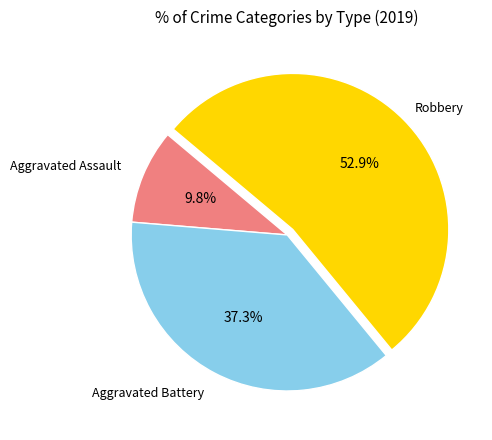

Is there a majority slice in this chart?

Yes